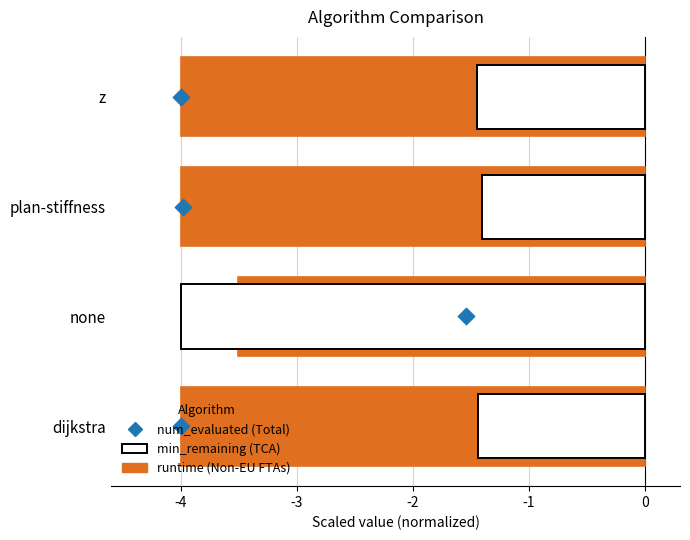

Is the value of num_evaluated at -4 greater than the value of runtime at -4?

Yes